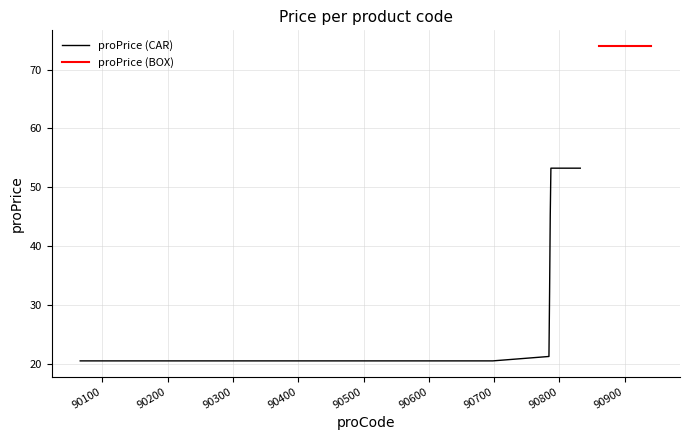

What is the minimum value for proPrice (CAR)?

20.5